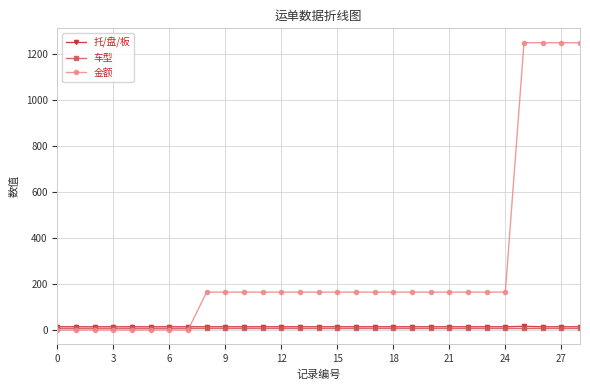

Does the chart have visible grid lines?

Yes